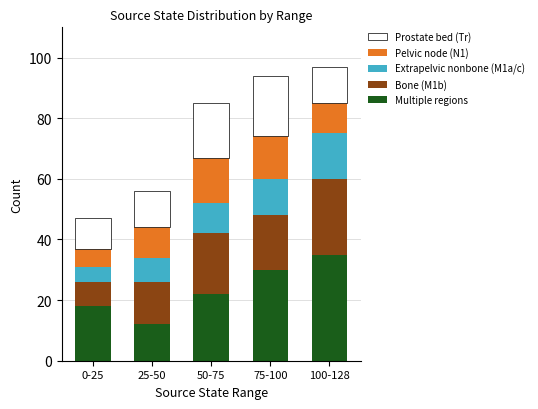

What is the total value across all series at 0-25?

47